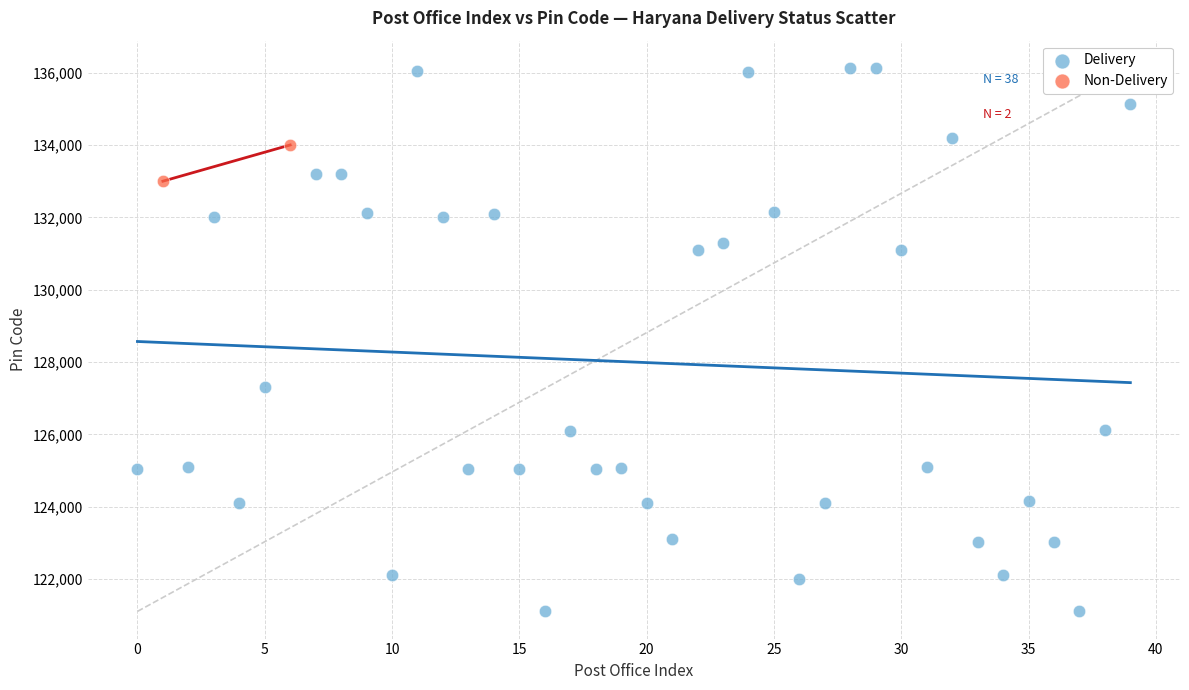

What are all the series names shown in the legend?

Delivery, Non-Delivery